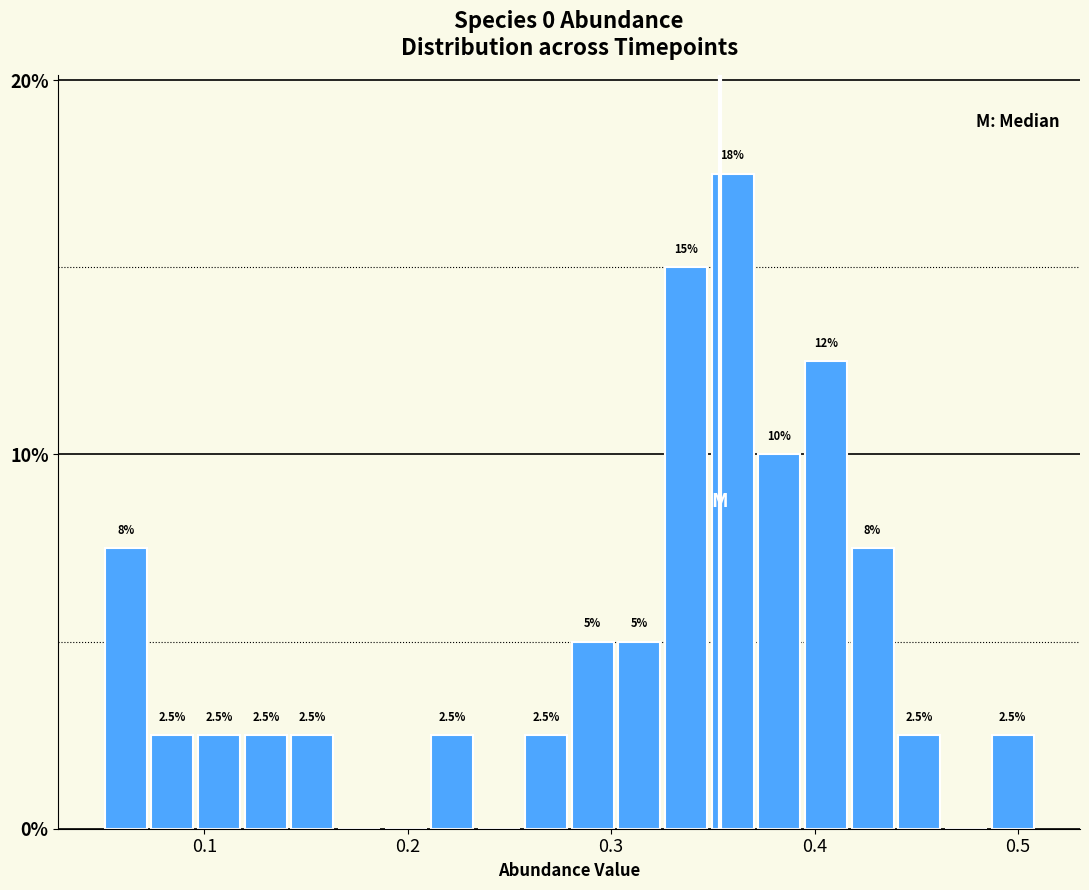

Read against the x-axis, roughly where is the centre of the tallest bar?

0.36